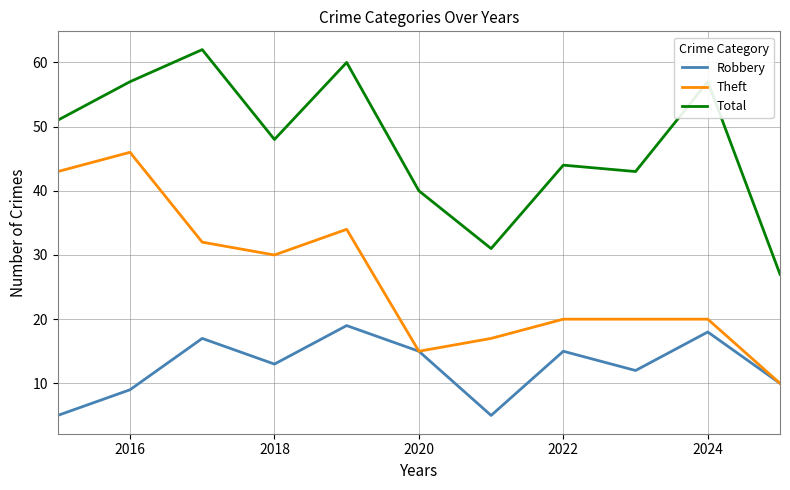

Which series has the largest total across all categories?

Total